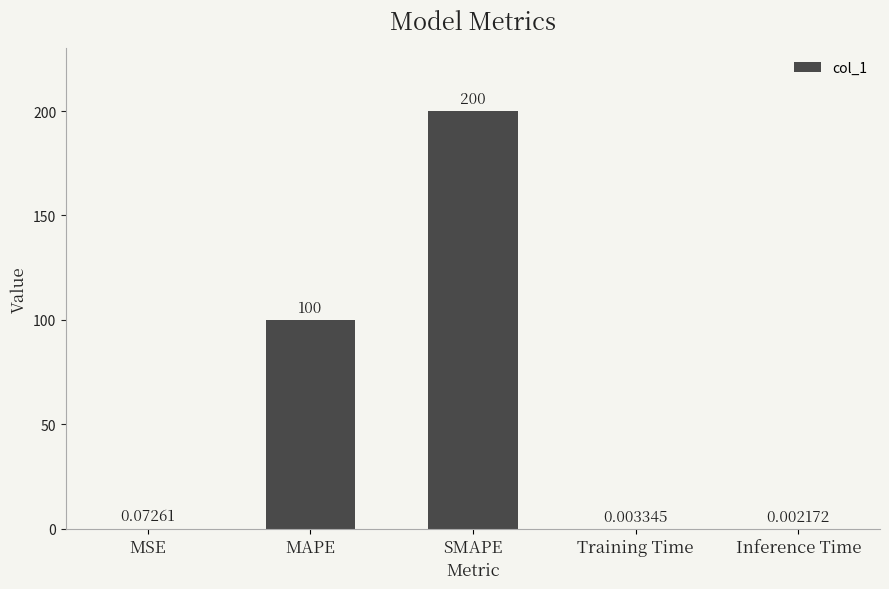

What is the ratio of the value at SMAPE to the value at MAPE?

2.0